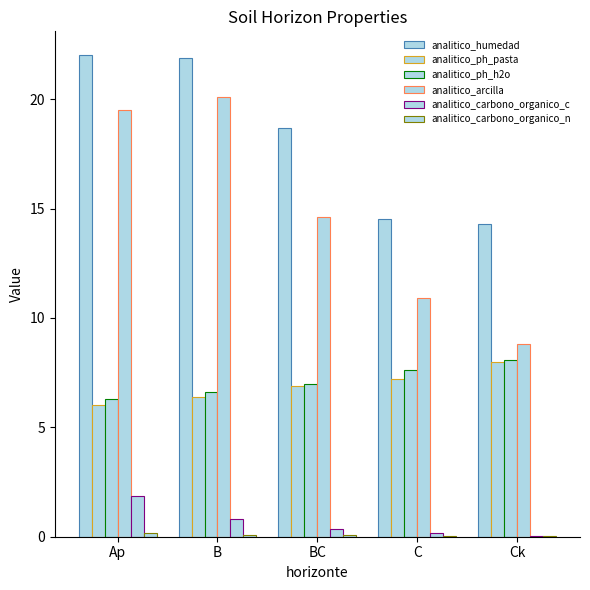

How many data points does each series have?

5